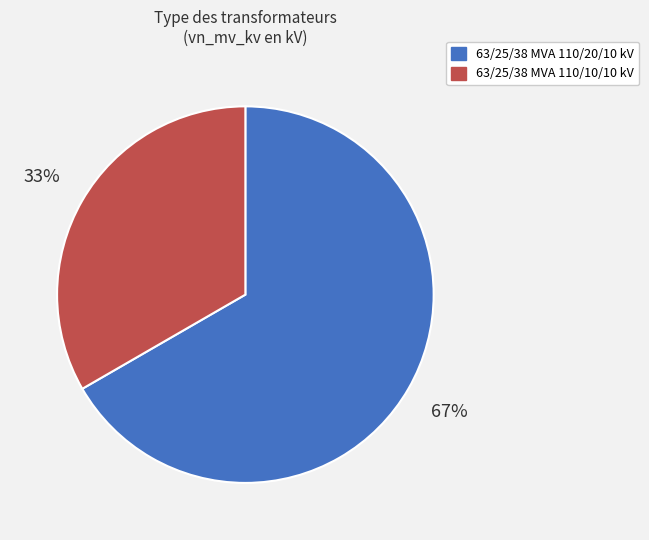

True or false: 63/25/38 MVA 110/10/10 kV accounts for 33% of the total.

True